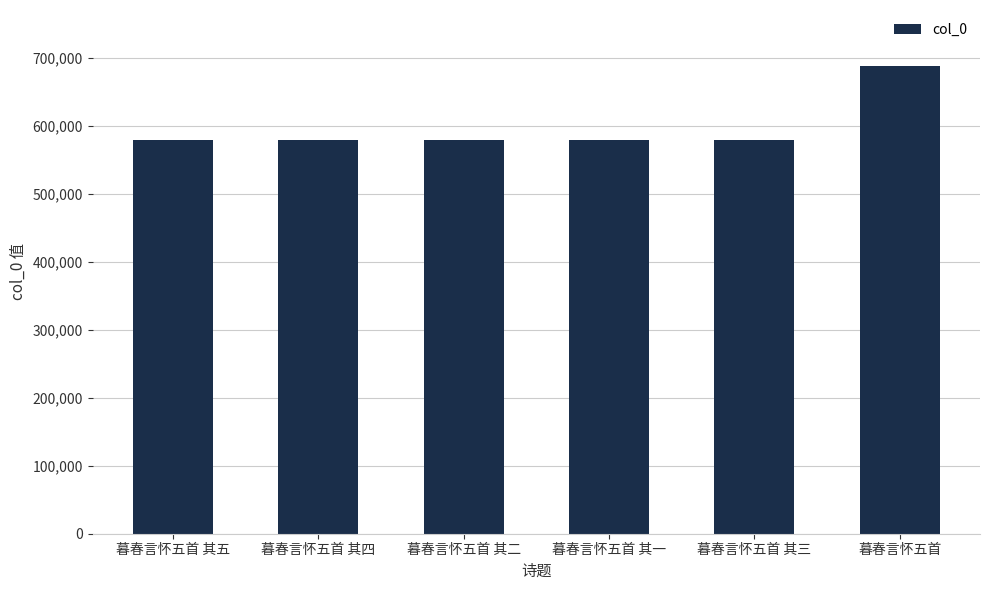

What is the ratio of the value at 暮春言怀五首 其一 to the value at 暮春言怀五首 其二?

1.0